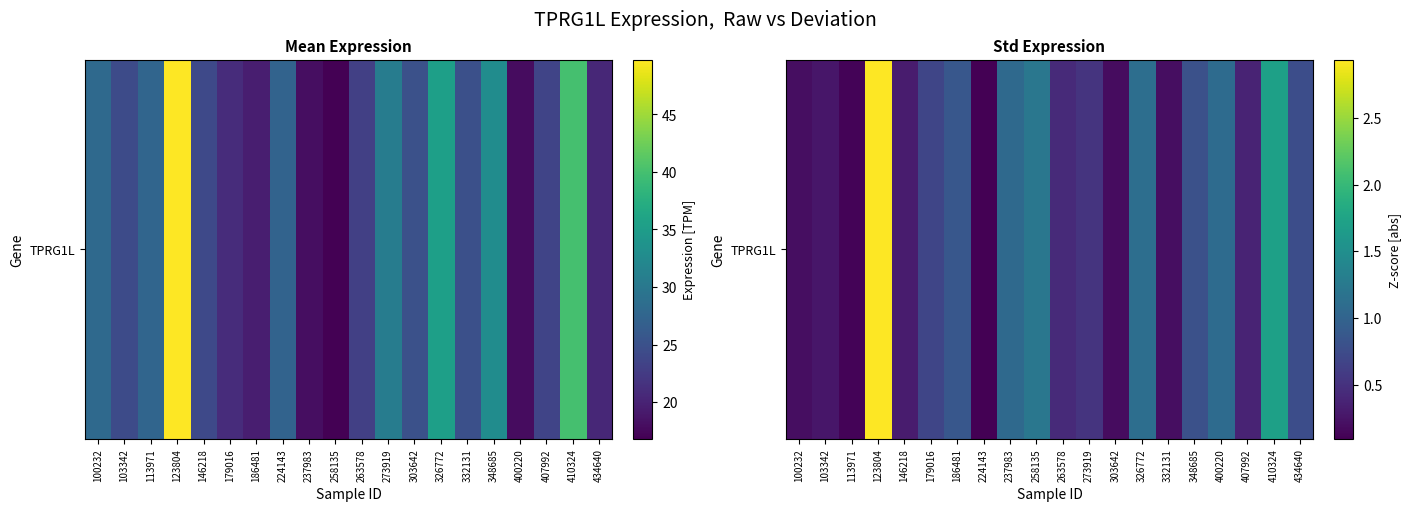

What is the average value?

0.8